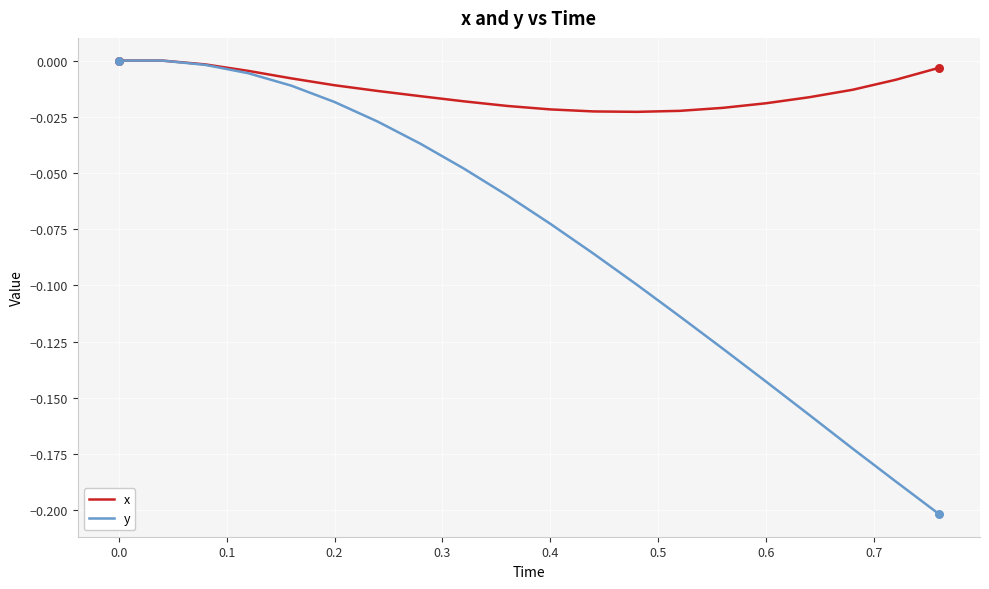

What are all the series names shown in the legend?

x, y